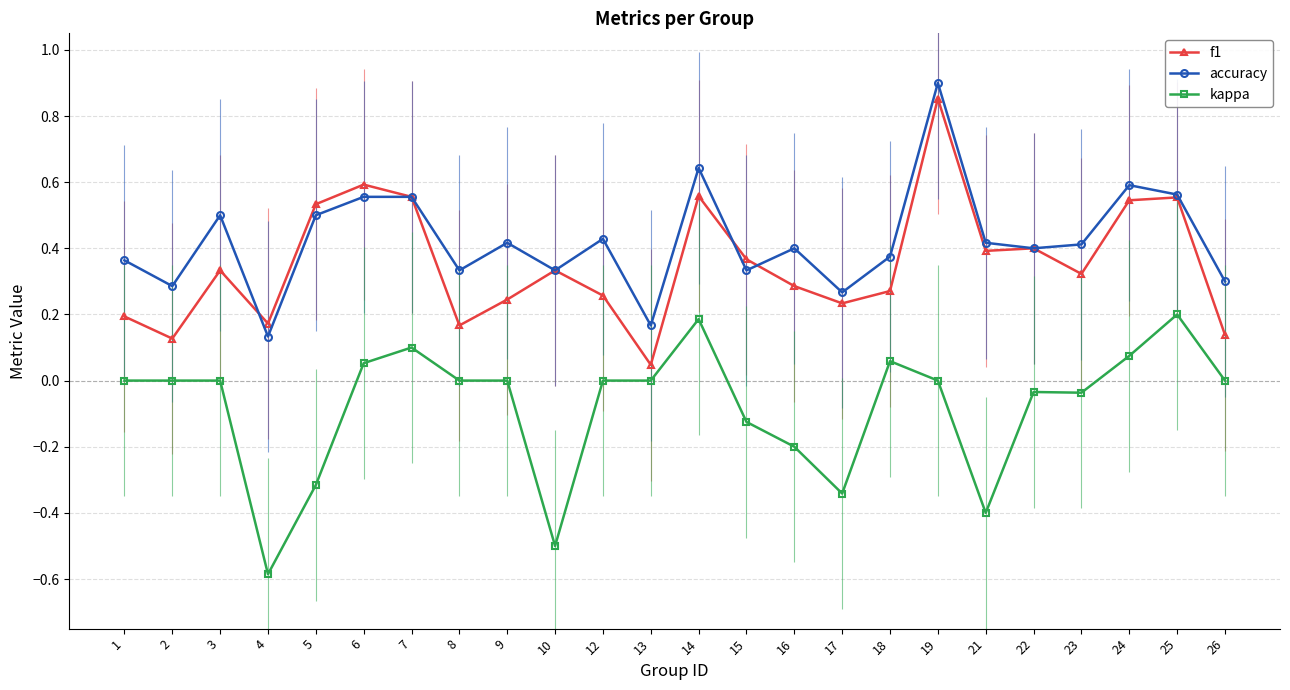

True or false: accuracy has a value of 0.8 at 25.

False